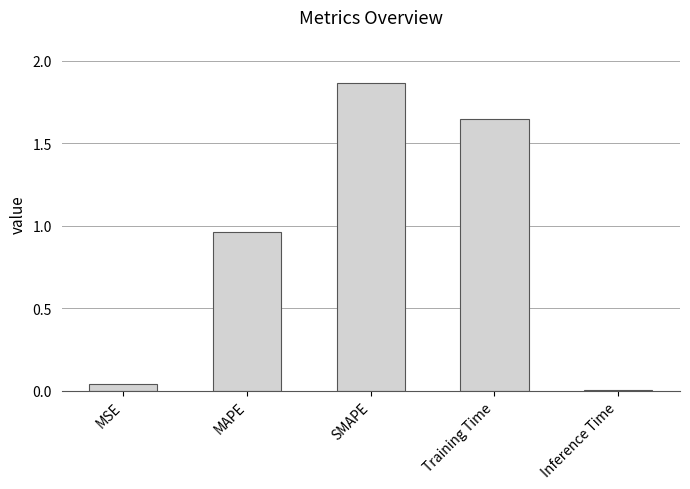

What is the difference between the values at SMAPE and MSE?

1.8